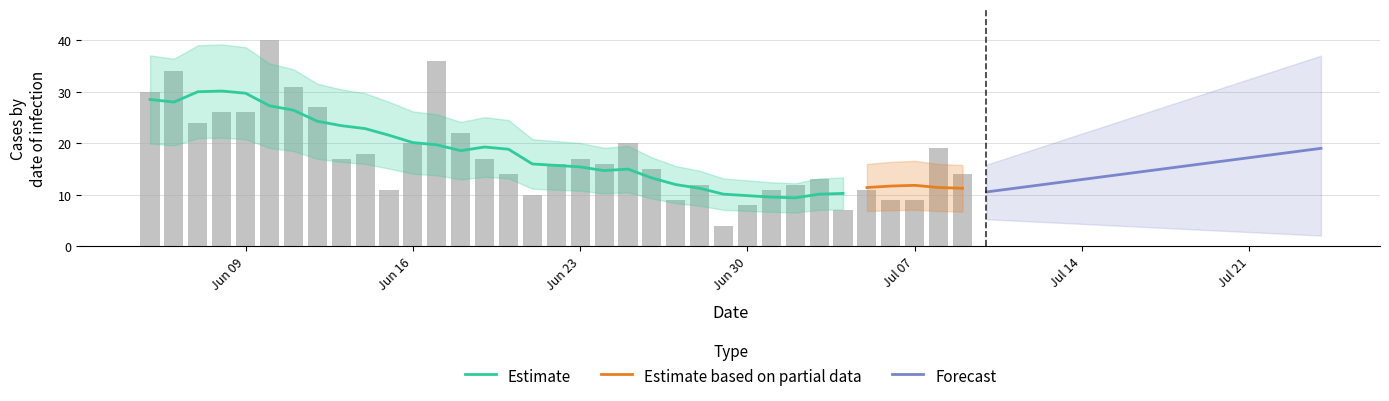

What is the highest value of the Estimate series?

30.1